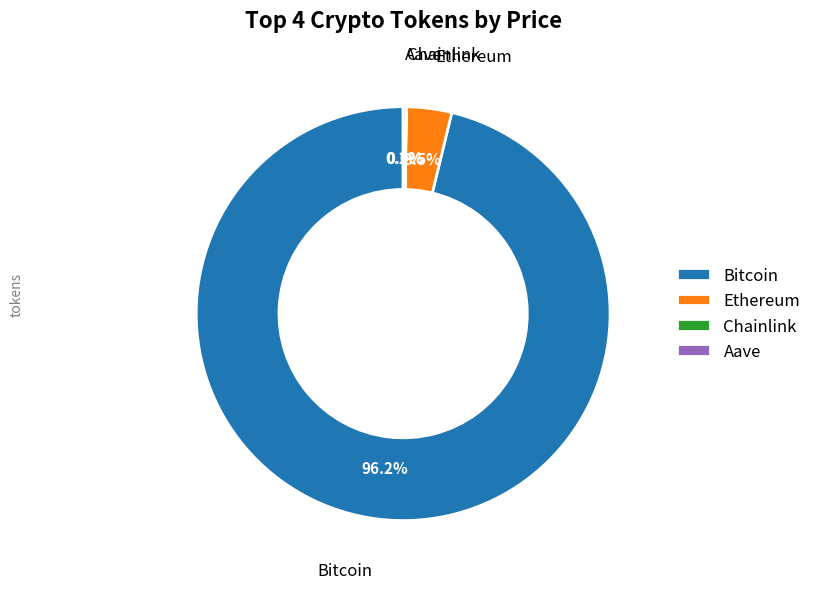

What is the largest slice in the pie chart?

Bitcoin